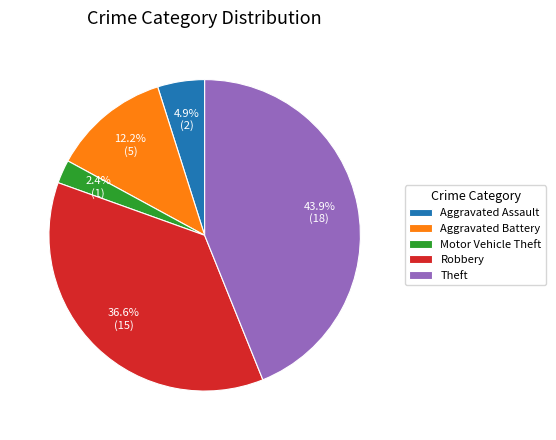

How many slices are in this pie chart?

5